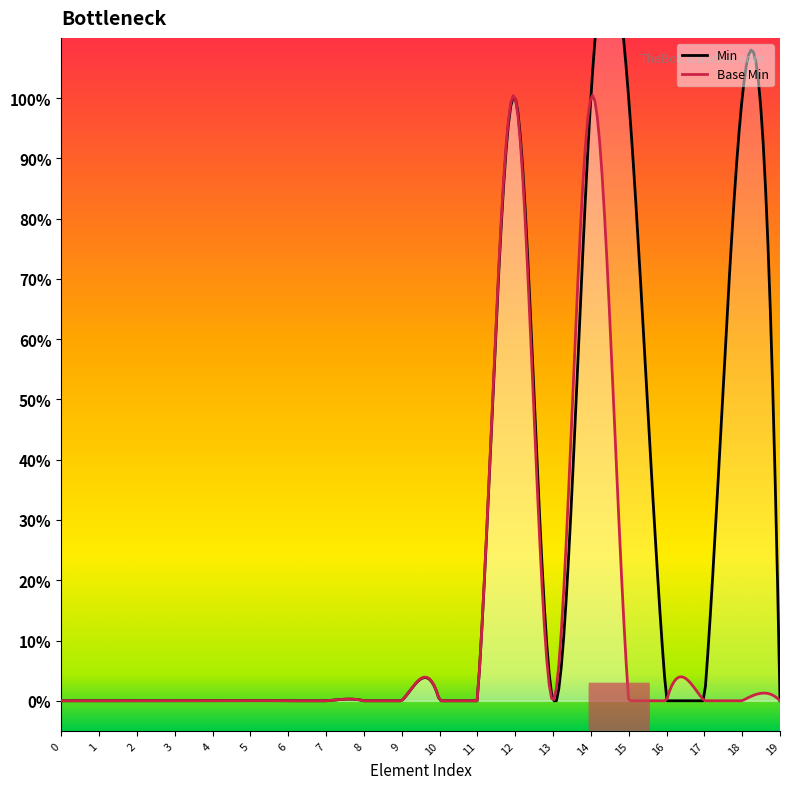

True or false: Base Min and Min intersect in this chart.

False